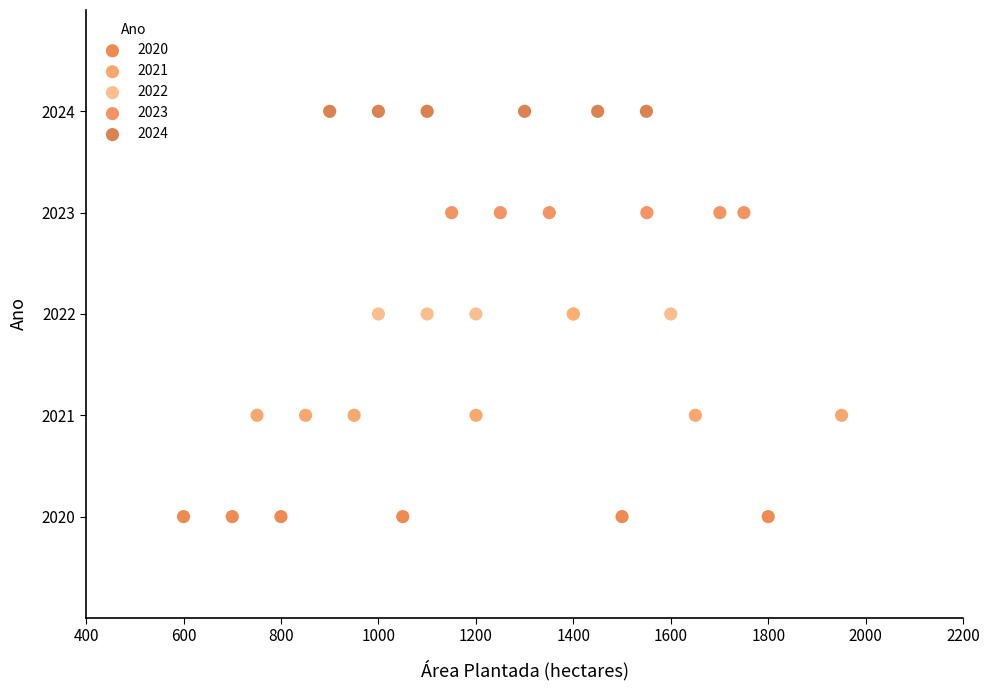

Which series contains the highest Y value?

2024